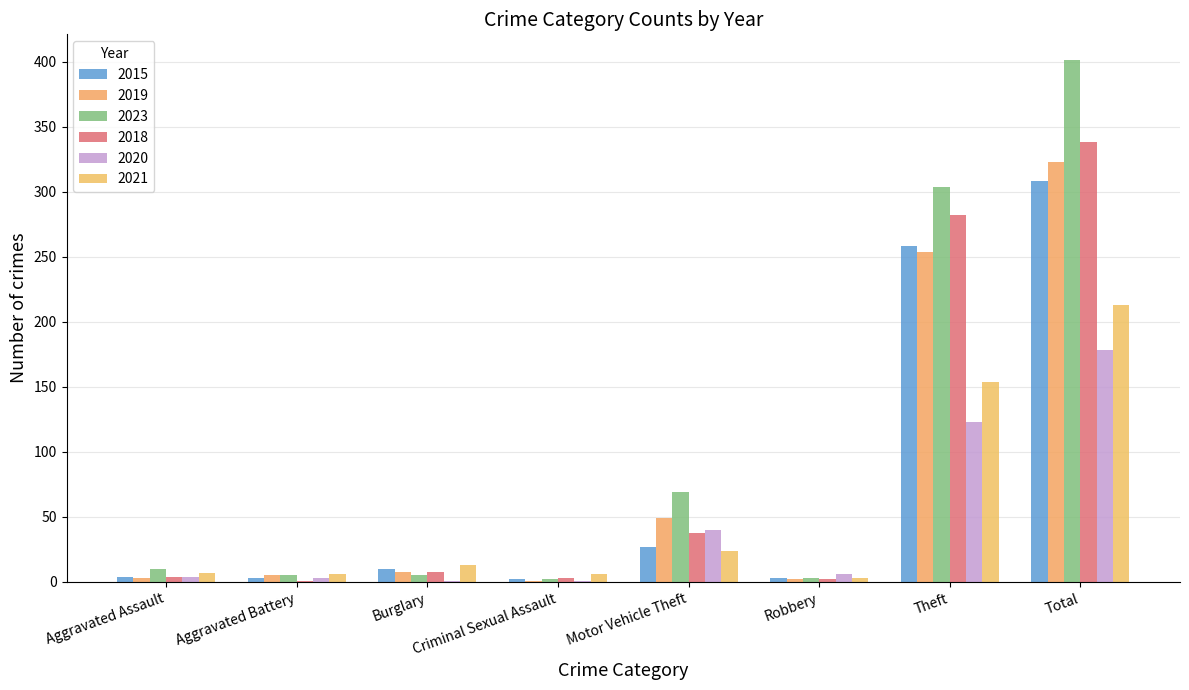

What is the sum of all 2019 values?

645